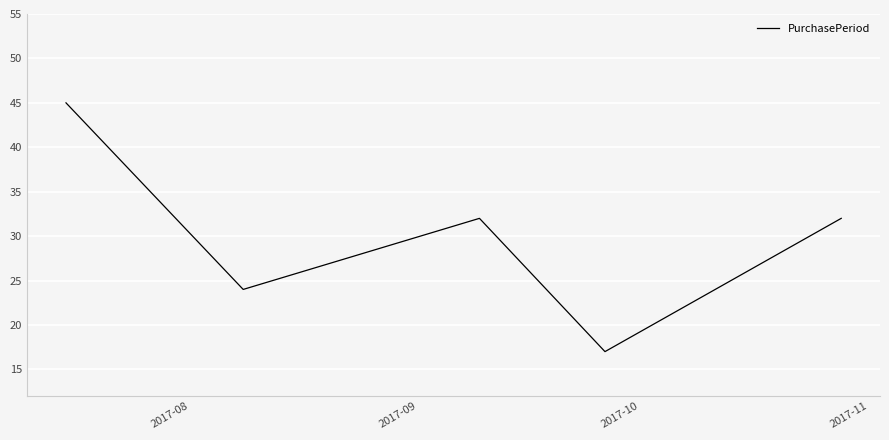

What is the sum of all values?

150